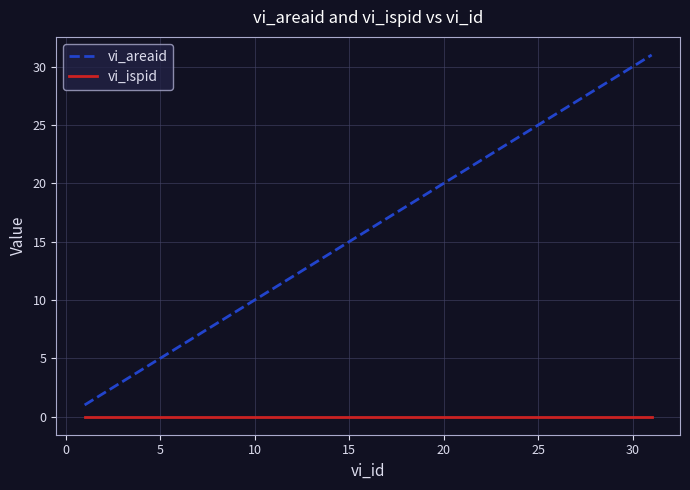

Which series has the largest range (max minus min)?

vi_areaid